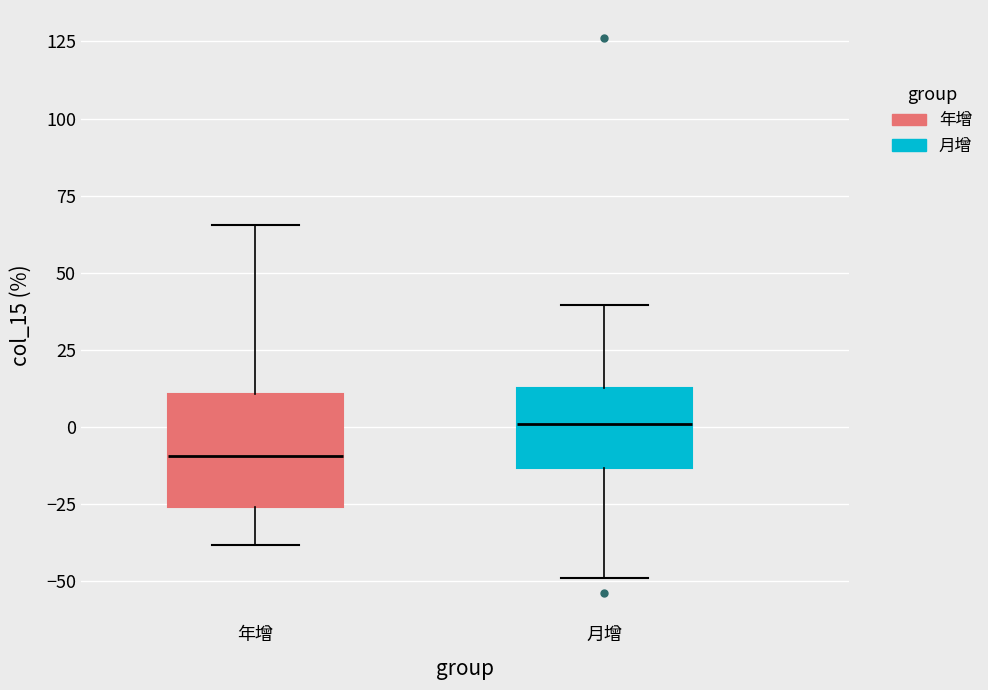

Where is the upper edge of the box for 年增 on the y-axis? The values are not printed on the chart, so give them approximately, as read against the axis.

10